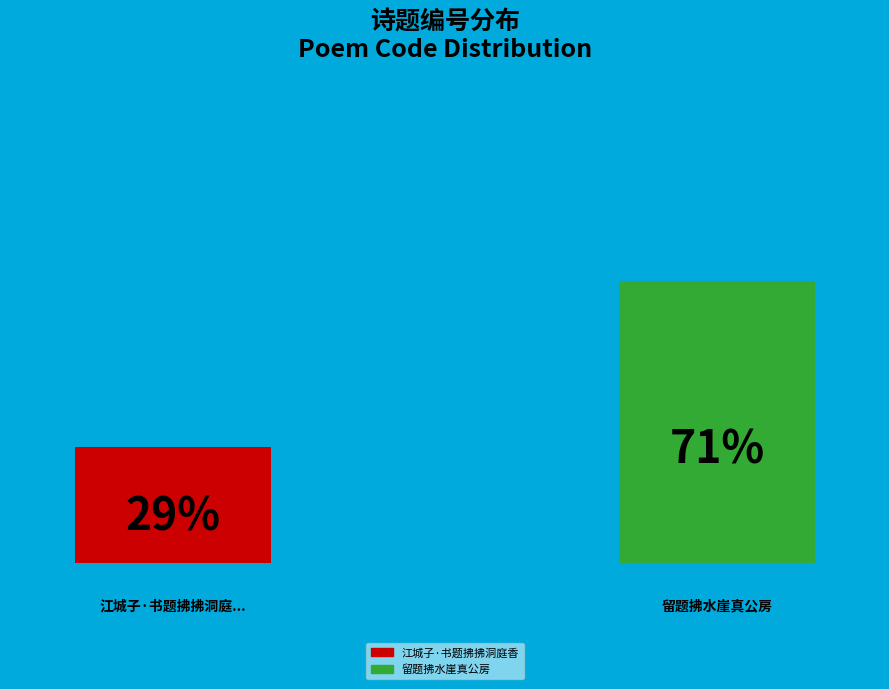

Count the number of slices in the pie.

2